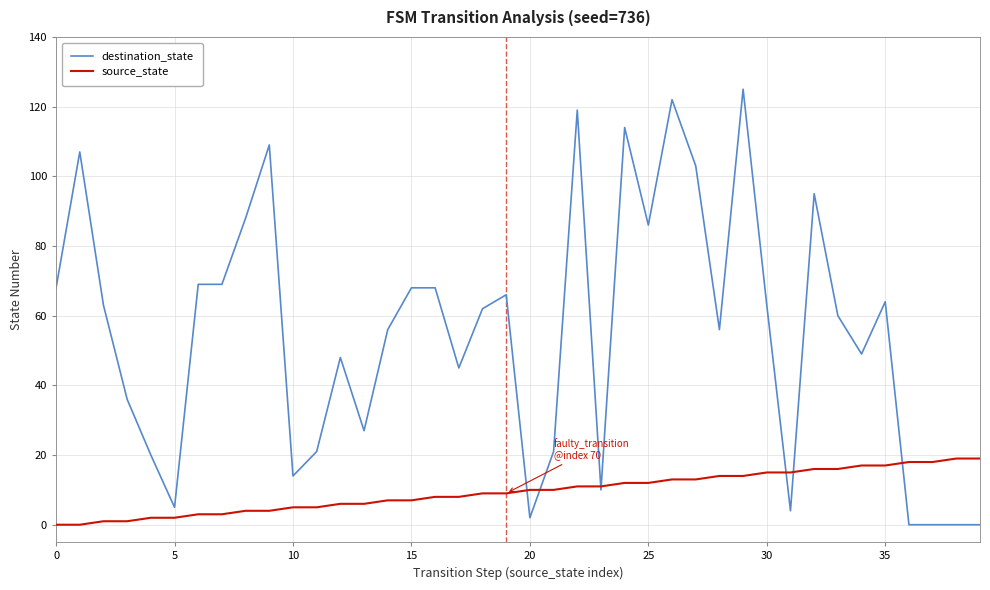

What is the highest value of the source_state series?

19